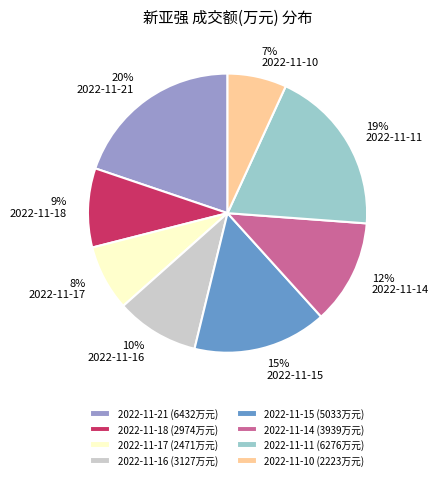

The 2022-11-11 slice represents 31% of the pie. True or false?

False